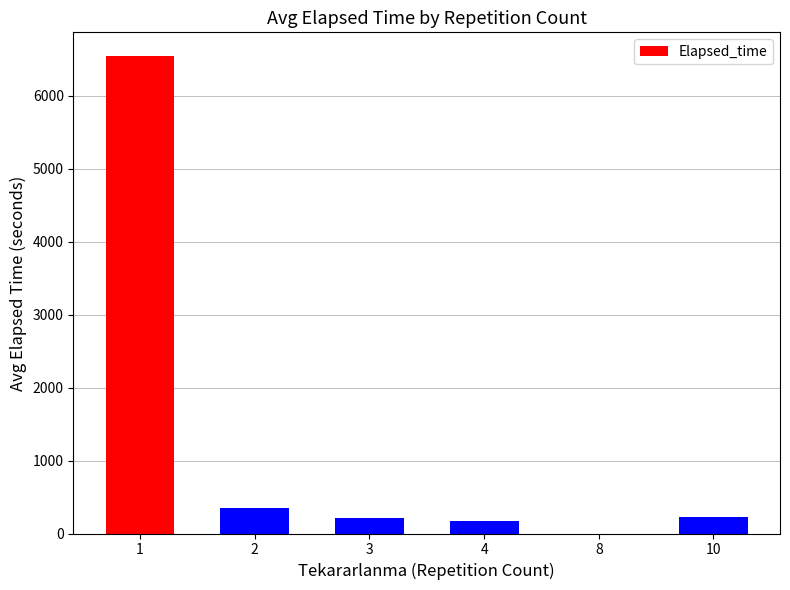

What is the change in value from 3 to 8?

-215.0